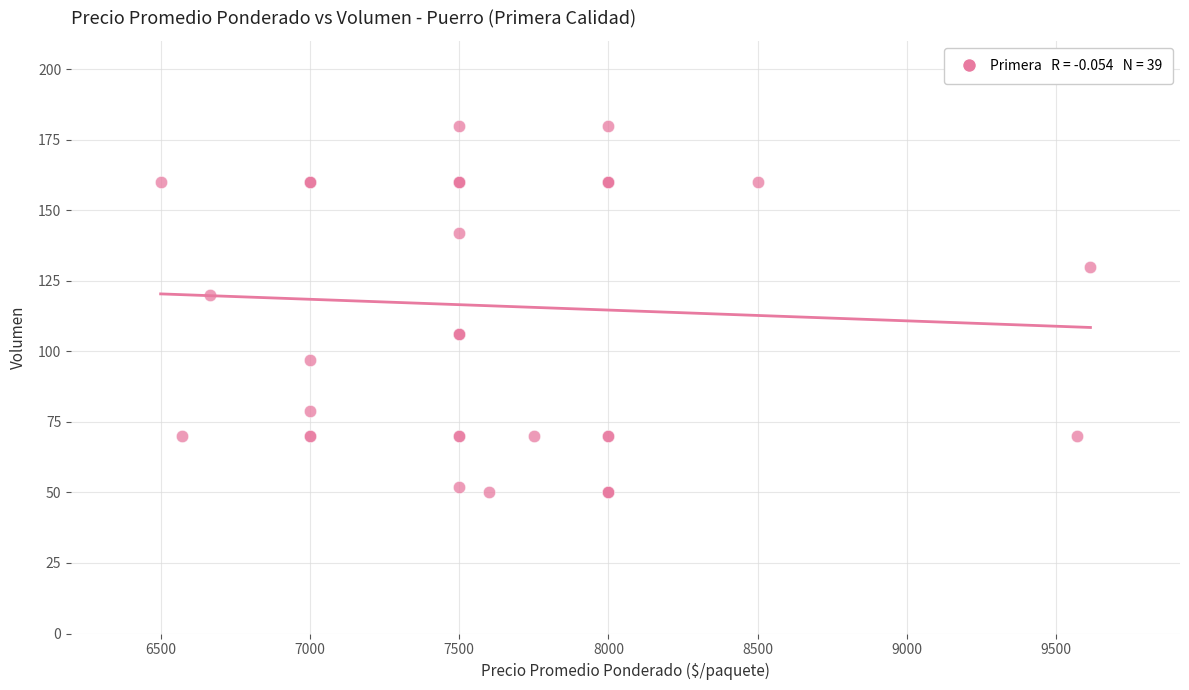

What Y value in the scatter plot is closest to 115?

120